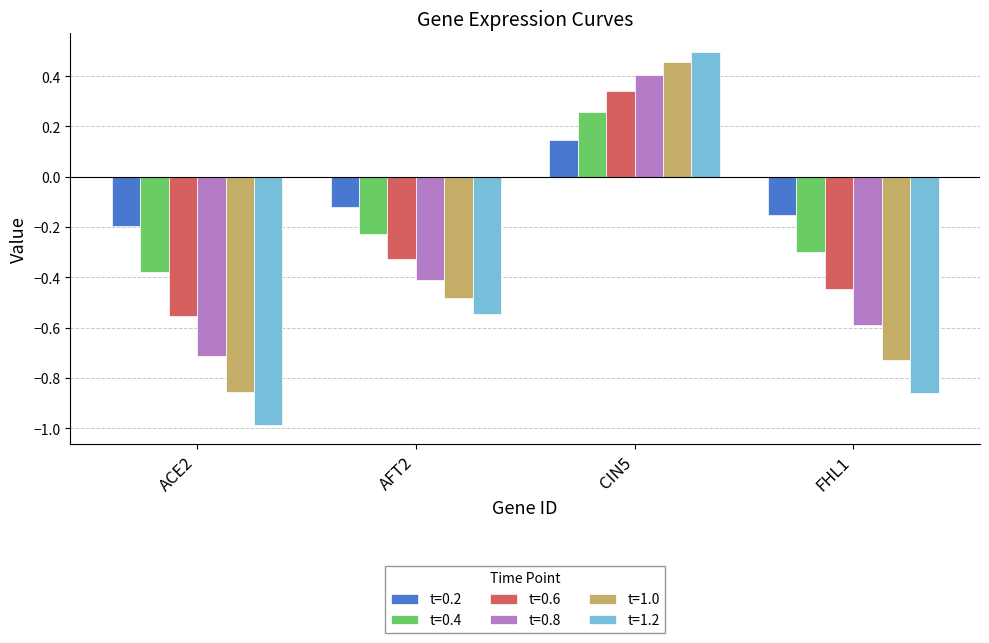

How many distinct data groups are displayed?

6